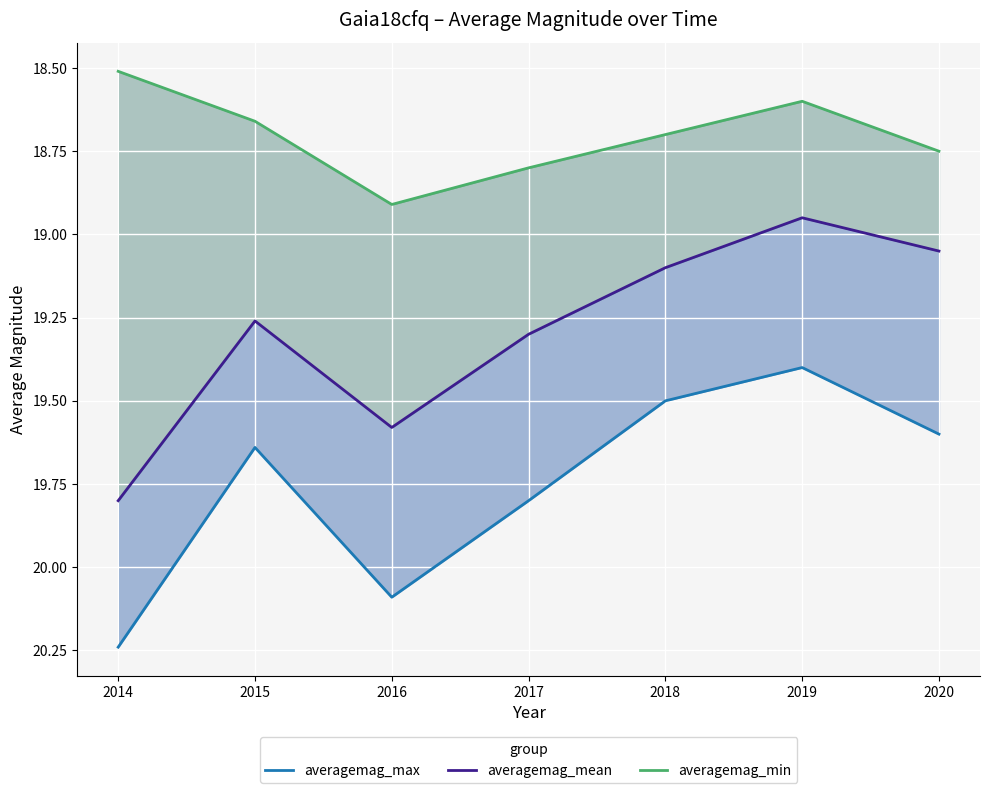

What is the difference between the highest and lowest values at 2014?

1.7